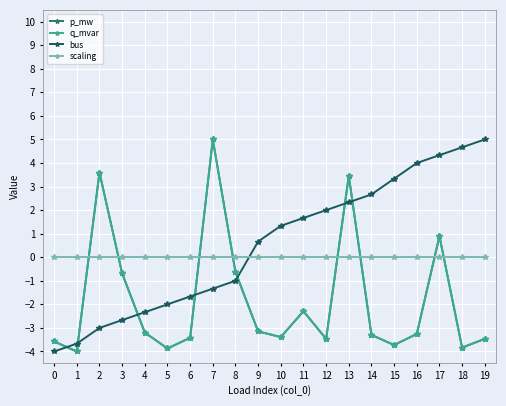

List the labels in order of bus value, largest first.

19, 18, 17, 16, 15, 14, 13, 12, 11, 10, 9, 8, 7, 6, 5, 4, 3, 2, 1, 0